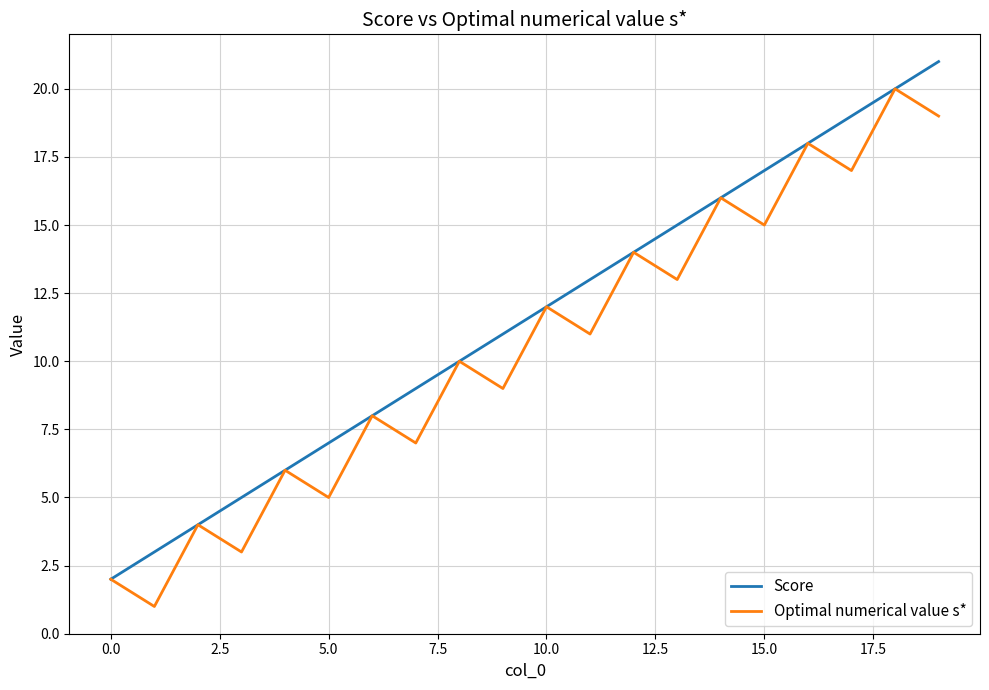

What is the greatest value displayed?

21